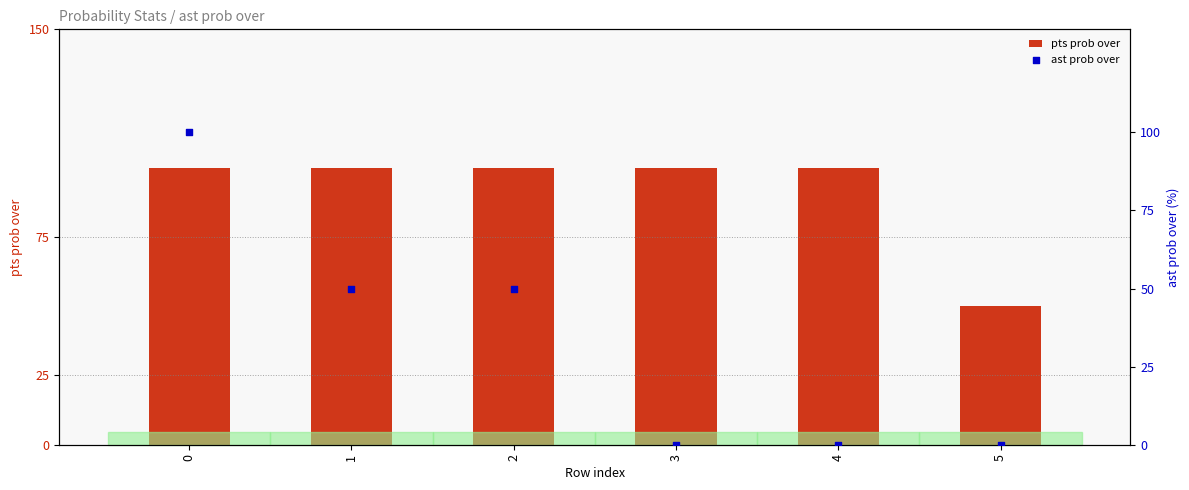

Which series has the widest spread of Y values?

ast prob over